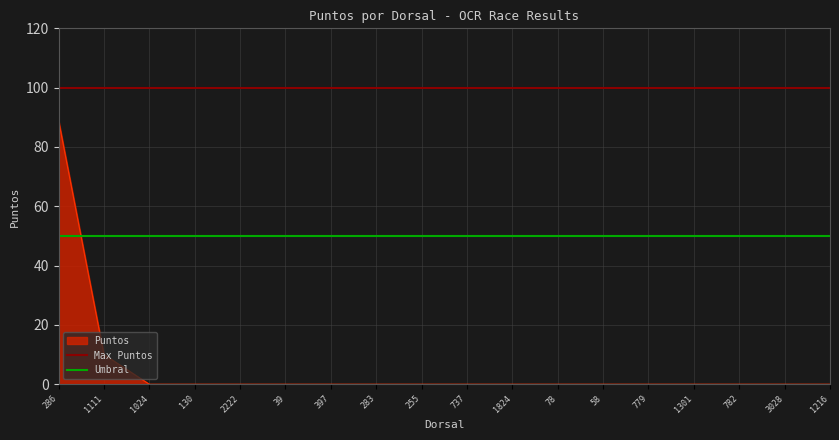

The Max Puntos series shows 57 at 286. True or false?

False